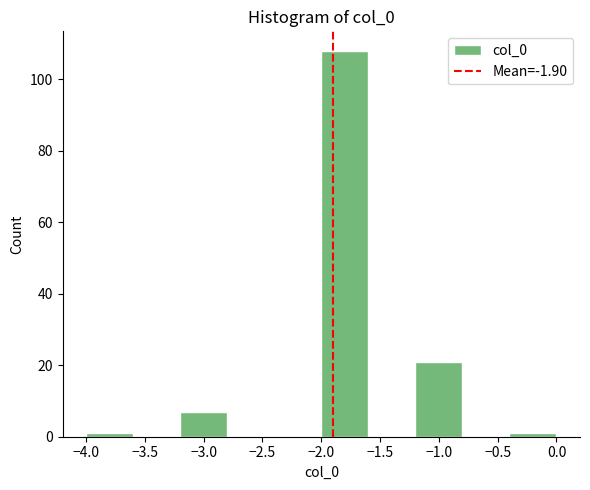

Reading left to right, list every bar in this chart as the range it spans on the x-axis followed by its height. The values are not printed on the chart, so give them approximately, as read against the axis.

-4.0 to -3.6: under 2
-3.6 to -3.2: 0
-3.2 to -2.8: 8
-2.8 to -2.4: 0
-2.4 to -2.0: 0
-2.0 to -1.6: 108
-1.6 to -1.2: 0
-1.2 to -0.8: 22
-0.8 to -0.4: 0
-0.4 to 0.0: under 2